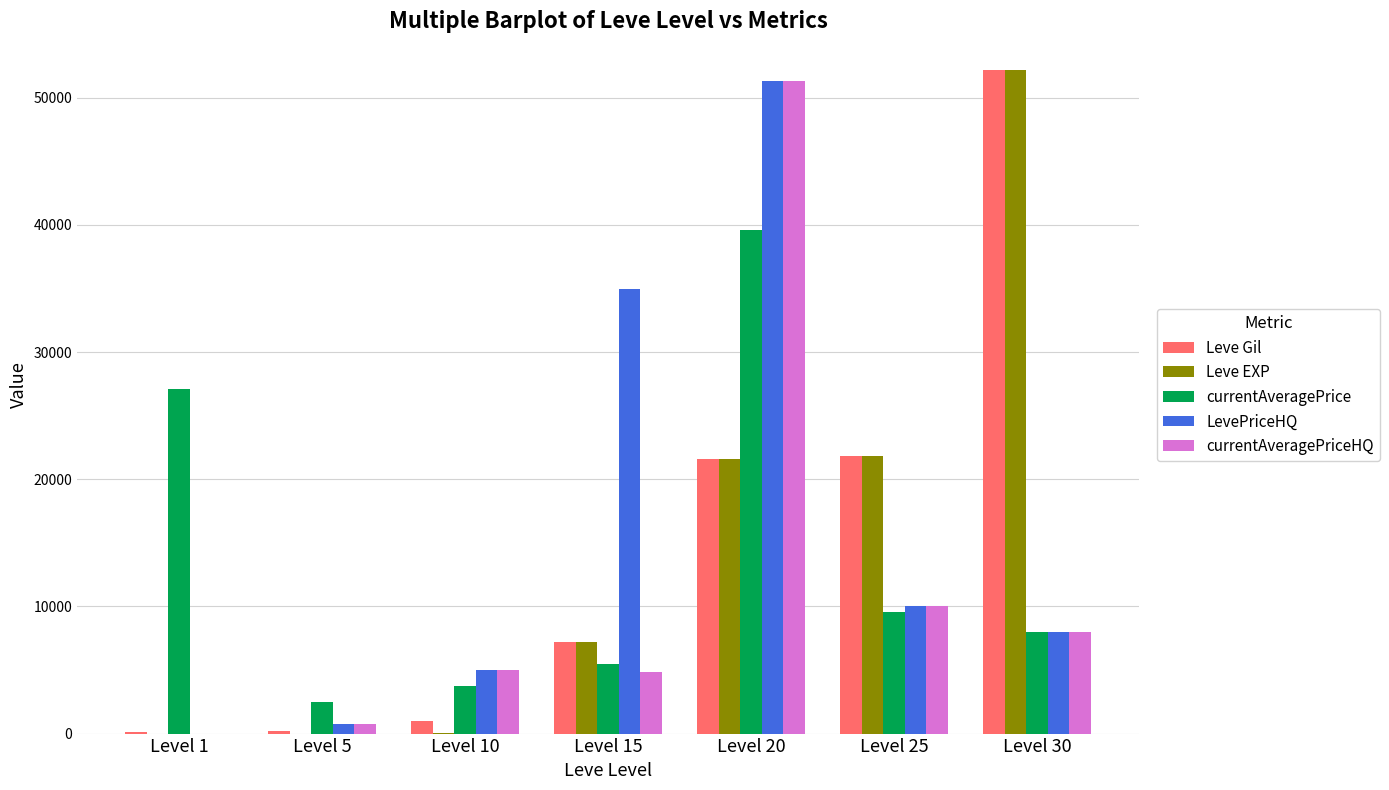

What is the sum of the currentAveragePrice values at Level 5 and Level 20?

42084